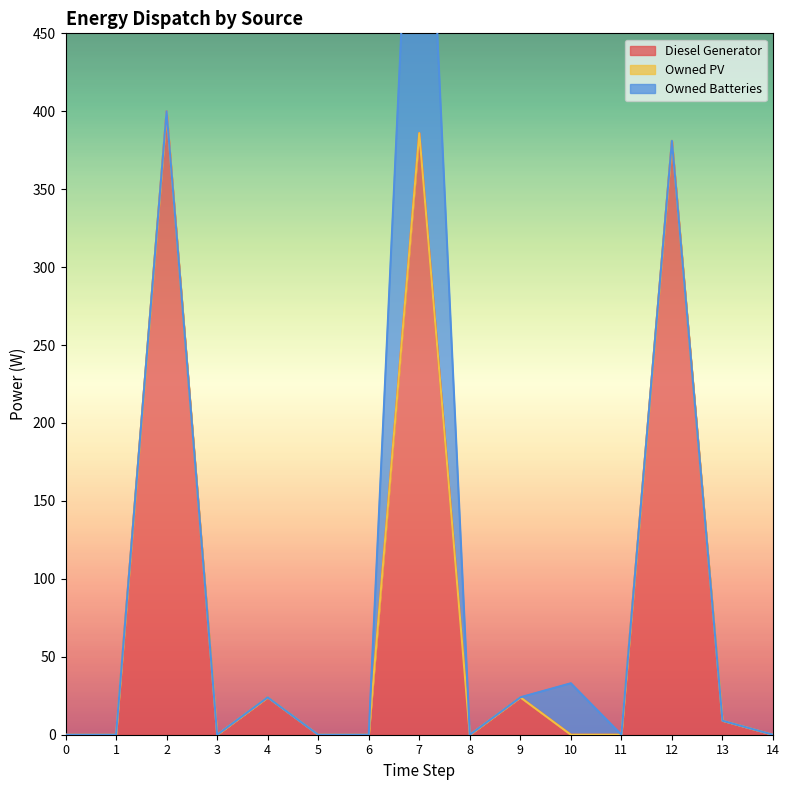

Reading left to right, transcribe all the data shown in this chart.

Diesel Generator: 0	0	400	0	24	0	0	386	0	24	0	0	381	9	0
Owned PV: 0	0	0	0	0	0	0	0	0	0	0	0	0	0	0
Owned Batteries: 0	0	0	0	0	0	0	314	0	0	33	0	0	0	0